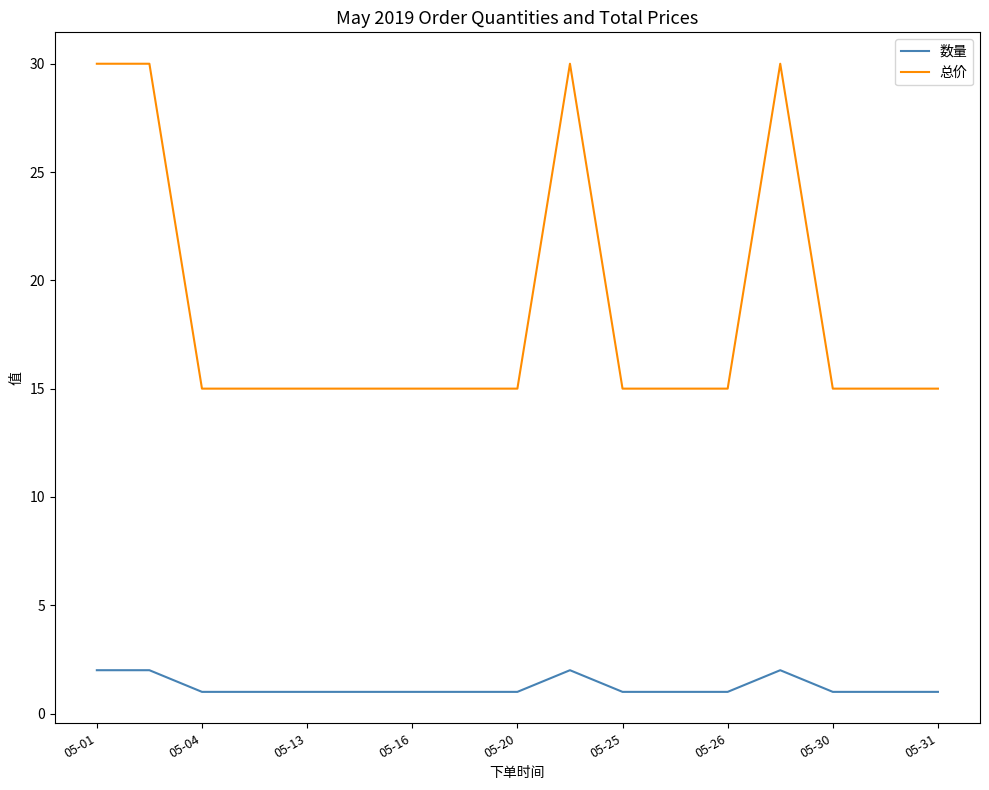

Reading left to right, extract all data points from this chart.

数量: 2	2	1	1	1	1	1	1	1	2	1	1	1	2	1	1	1
总价: 30	30	15	15	15	15	15	15	15	30	15	15	15	30	15	15	15